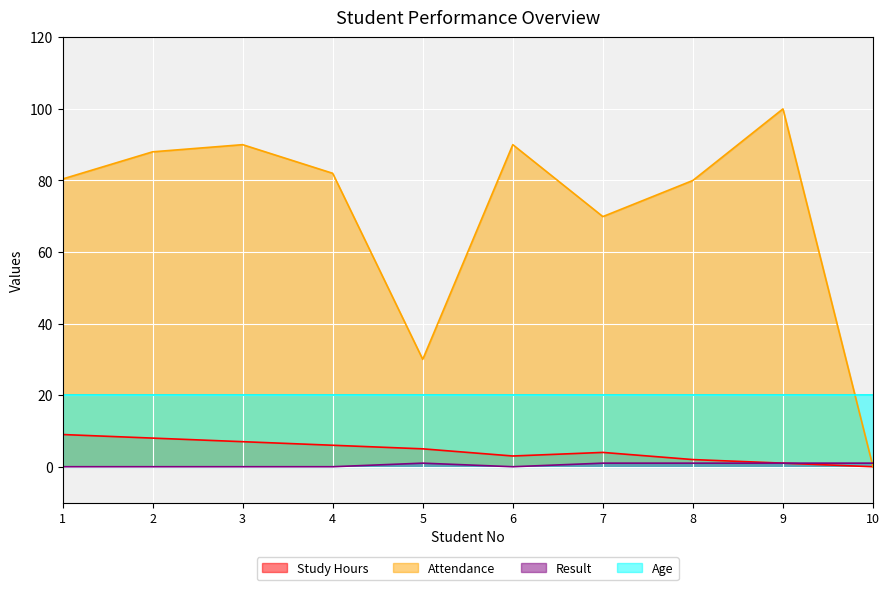

What is the value of the attendance point at the 2nd from the left?

88.0